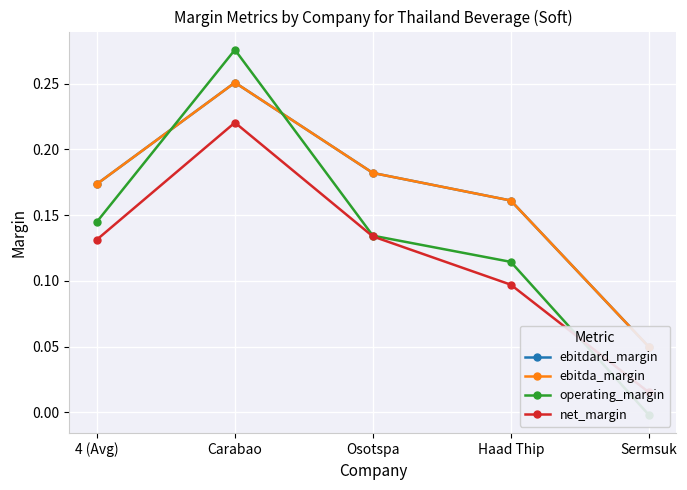

Which has a higher value, Carabao or Haad Thip?

Carabao